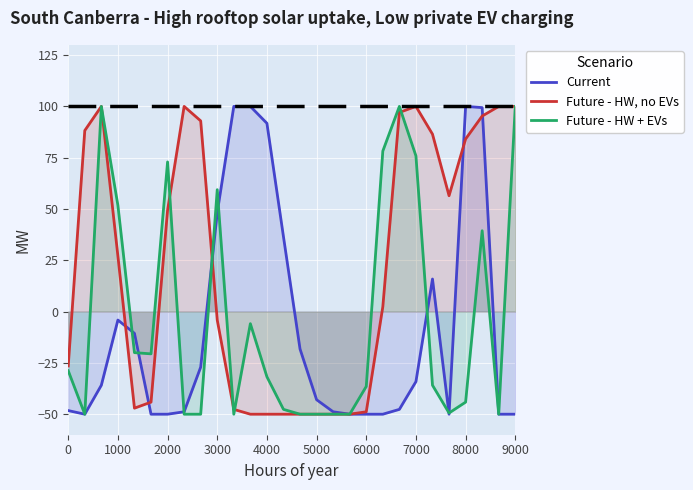

The Future - HW + EVs series shows -50.0 at 5000. True or false?

True